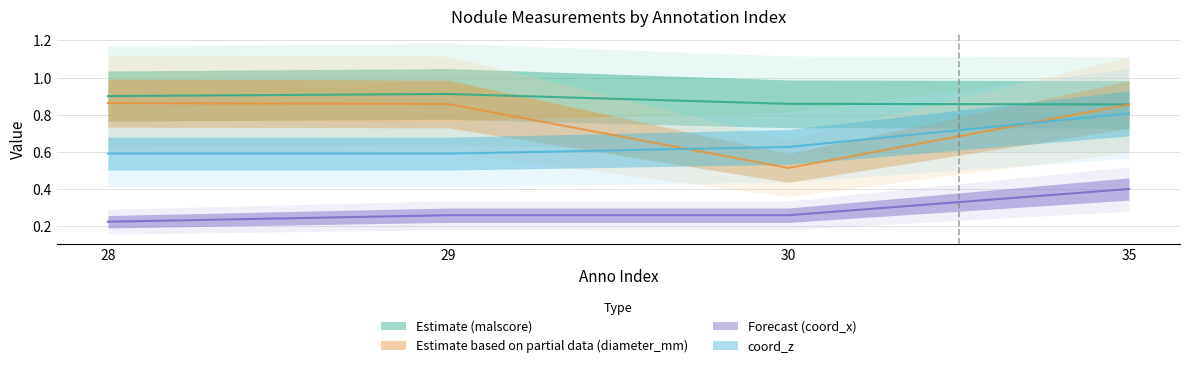

What is the total value across all series at 35?

2.9